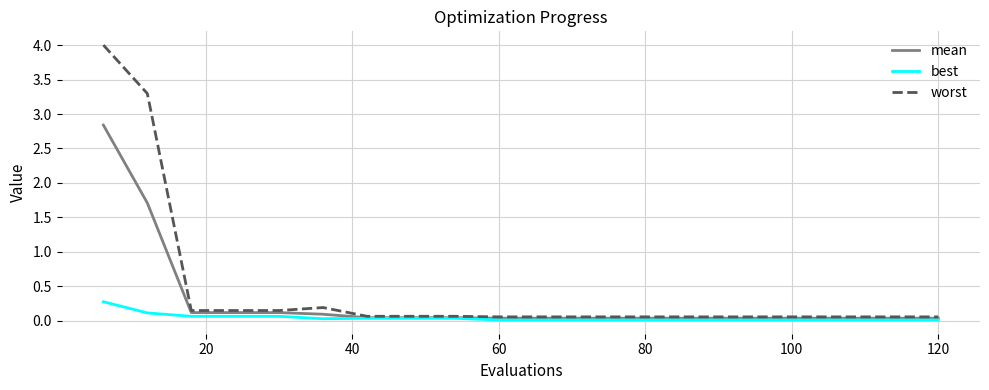

What is the greatest value displayed?

4.0